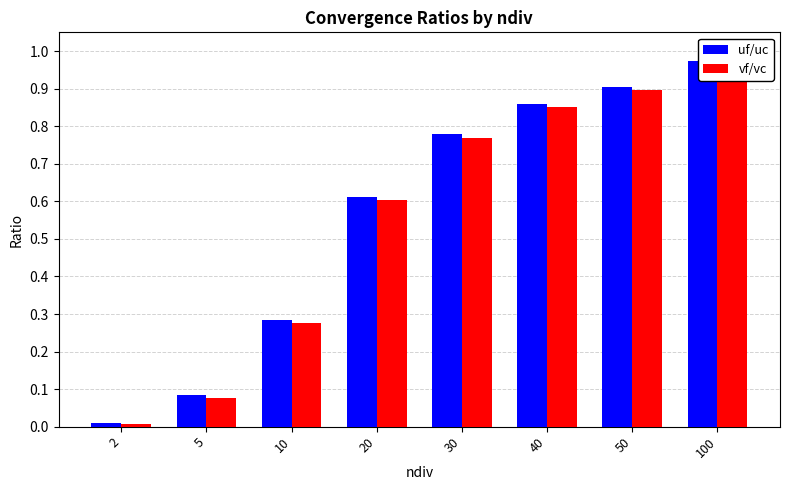

What is the sum of the vf/vc values at 40 and 2?

0.9